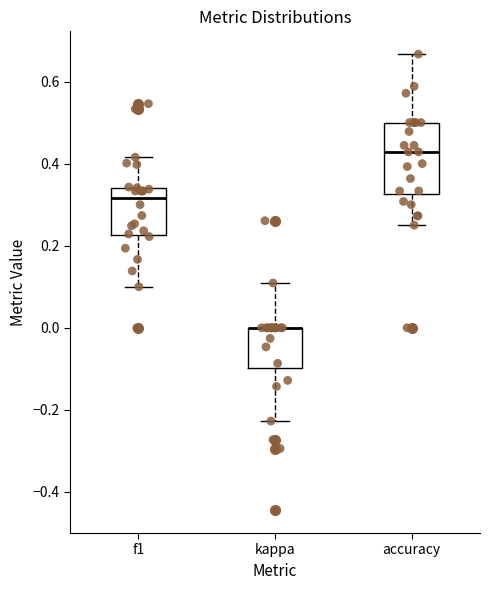

Reading left to right, transcribe this box plot: for each box, give where its median line is, the range the box spans, and where its two whiskers end, as read against the y-axis. The values are not printed on the chart, so give them approximately, as read against the axis.

f1: median 0.32, box 0.22 to 0.34, whiskers 0.10 to 0.42
kappa: median 0.00 (drawn on the box's upper edge), box -0.10 to 0.00, whiskers -0.22 to 0.10
accuracy: median 0.42, box 0.32 to 0.50, whiskers 0.26 to 0.66